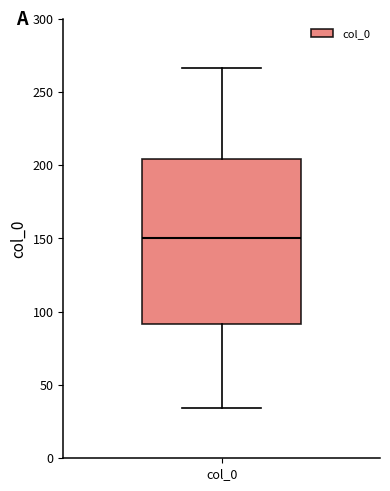

Where is the lower edge of the box for col_0 on the y-axis? The values are not printed on the chart, so give them approximately, as read against the axis.

90